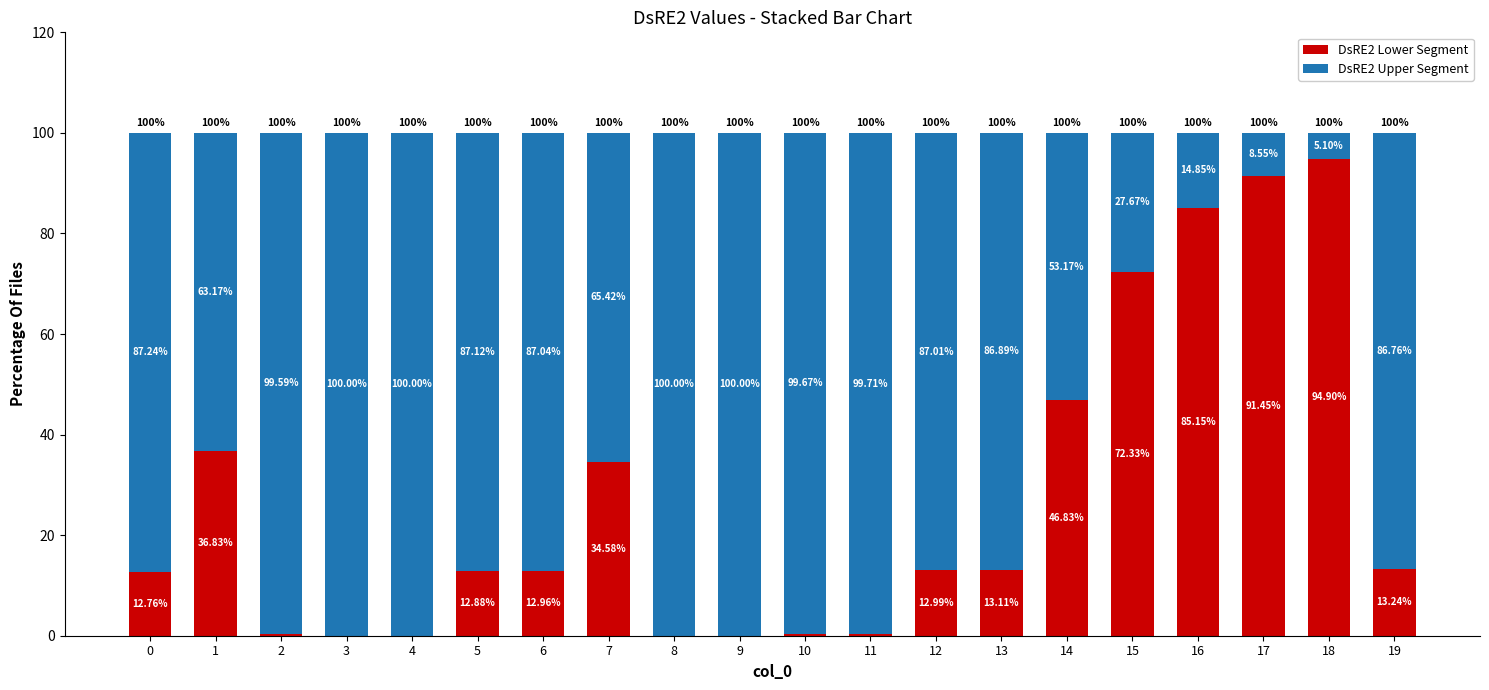

The value of DsRE2 Lower Segment at 8 is 0.0. True or false?

True